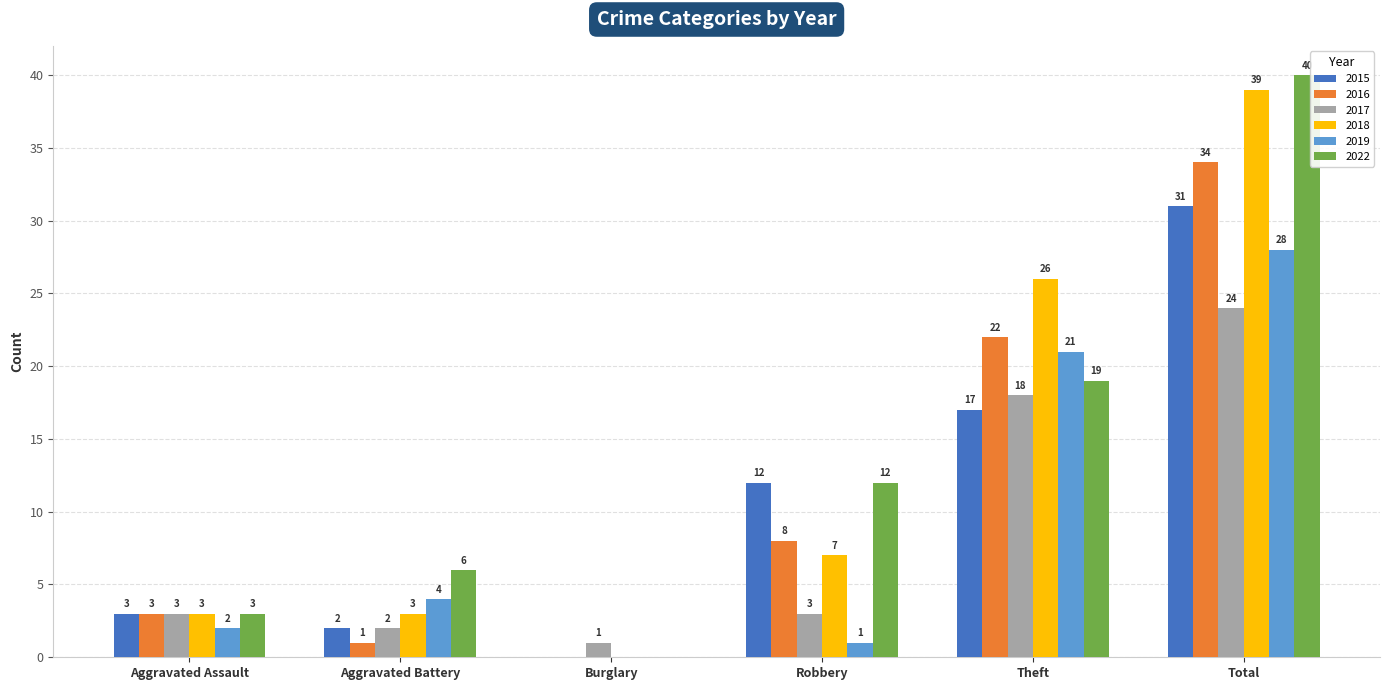

Is the value of 2015 at Total greater than the value of 2022 at Robbery?

Yes